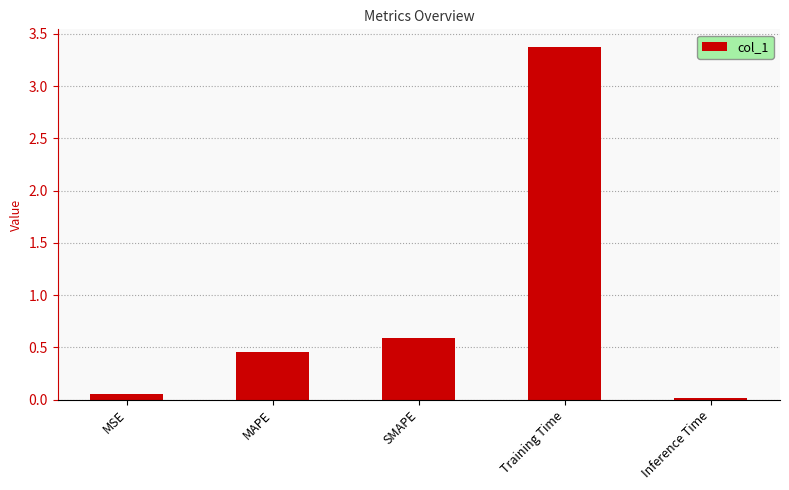

Is it true that the value at Inference Time is 0.0?

True